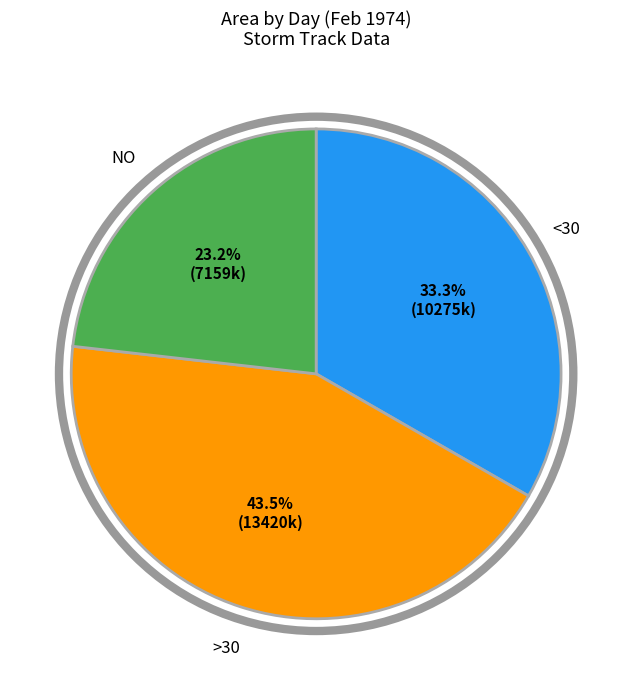

Approximately how many times larger is the value at >30 compared to NO?

1.9